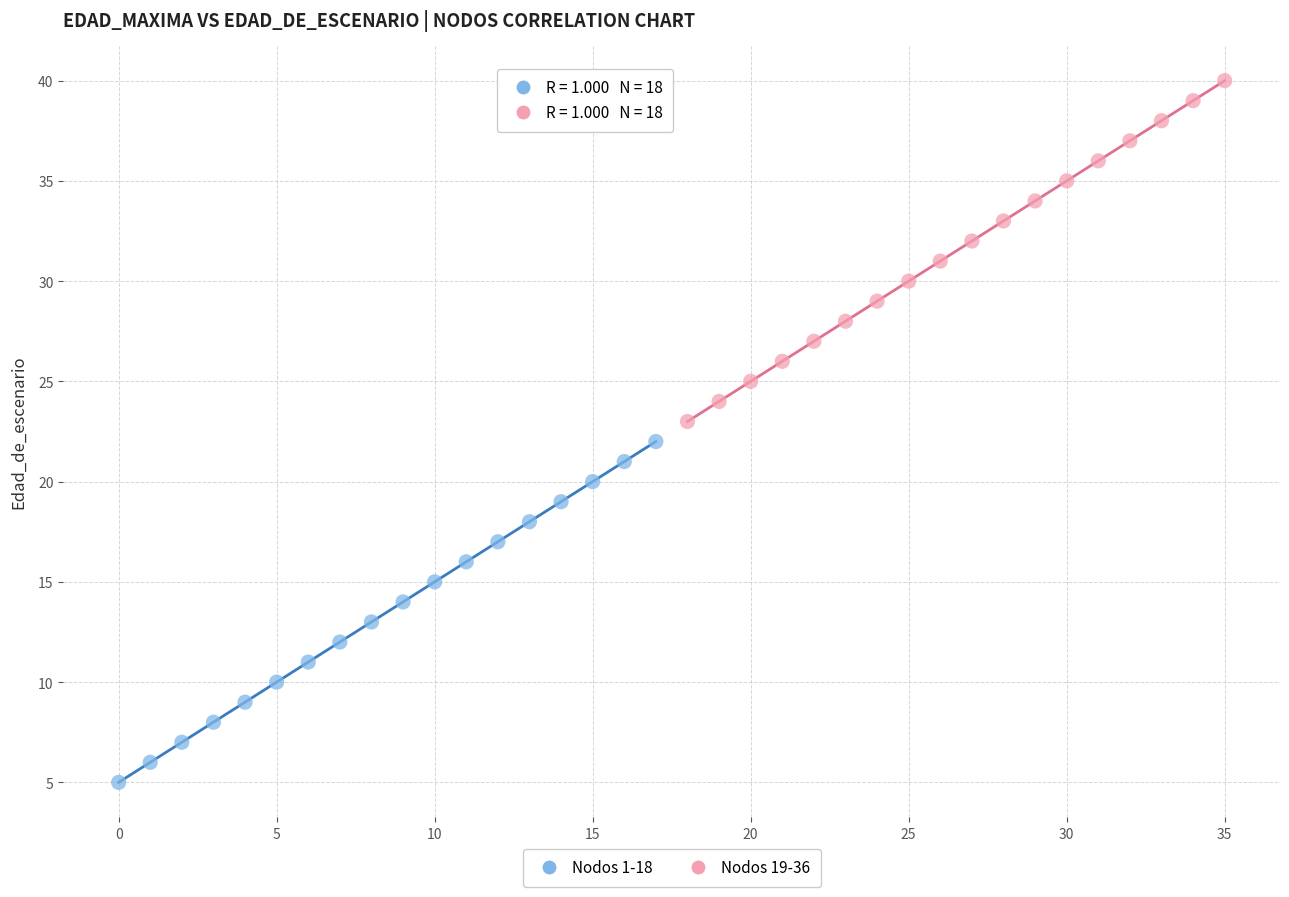

Which series reaches the minimum Y coordinate?

Nodos 1-18